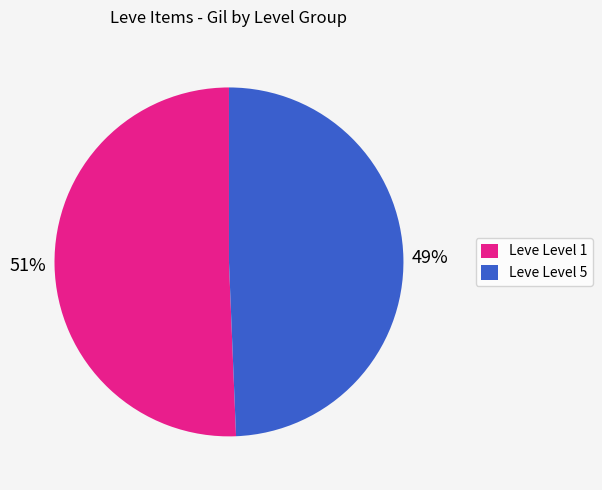

Count the number of slices in the pie.

2